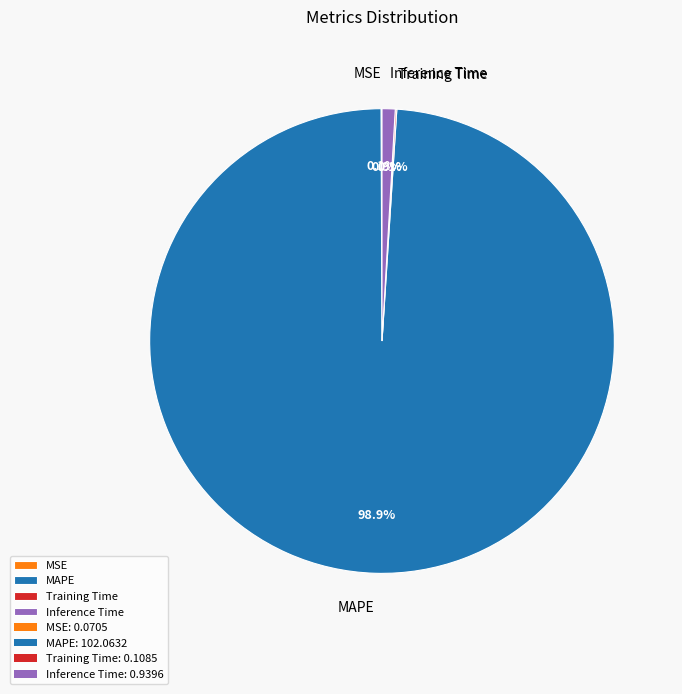

What percentage is the MAPE slice, to the nearest percent?

99%